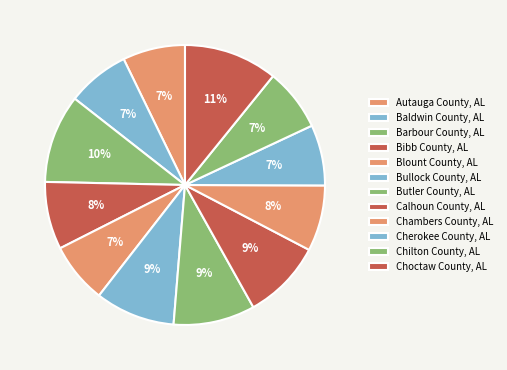

Count the number of slices in the pie.

12